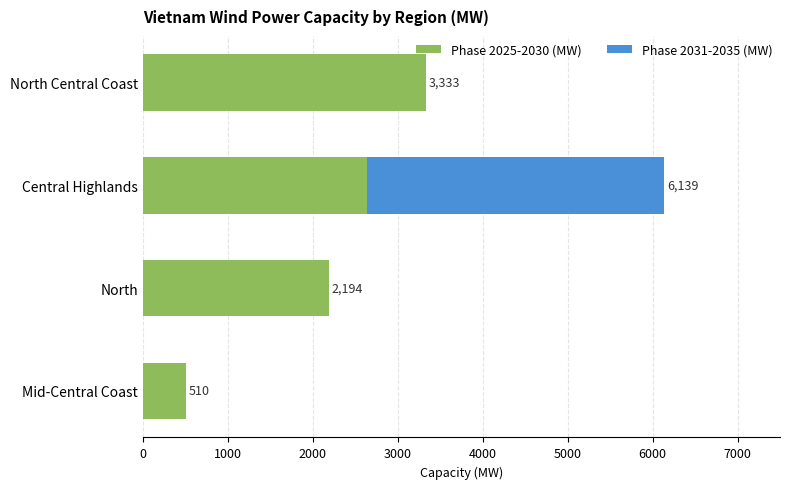

At which label does Phase 2025-2030 (MW) reach its peak?

North Central Coast